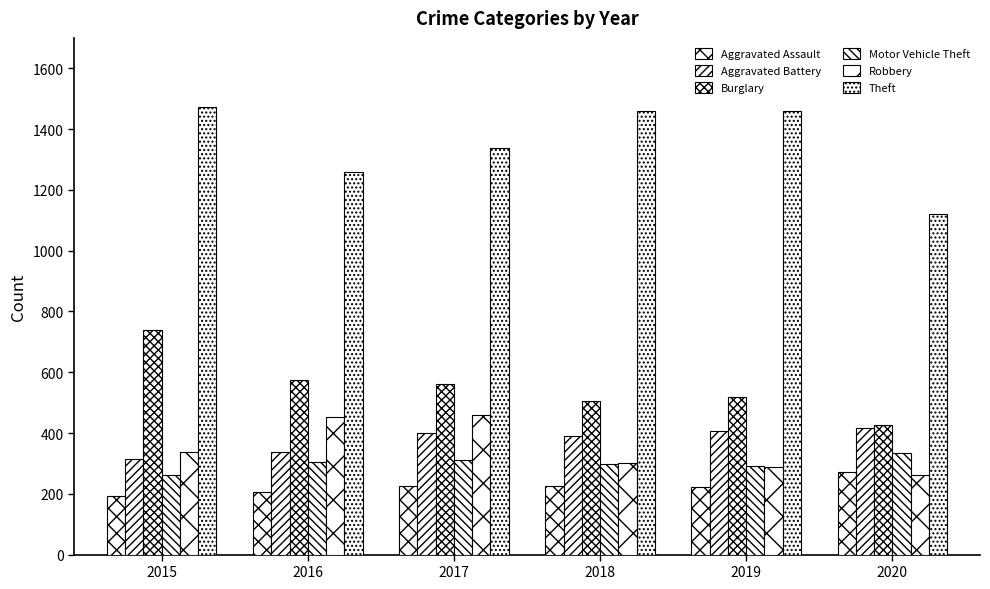

How many groups of bars are there?

6